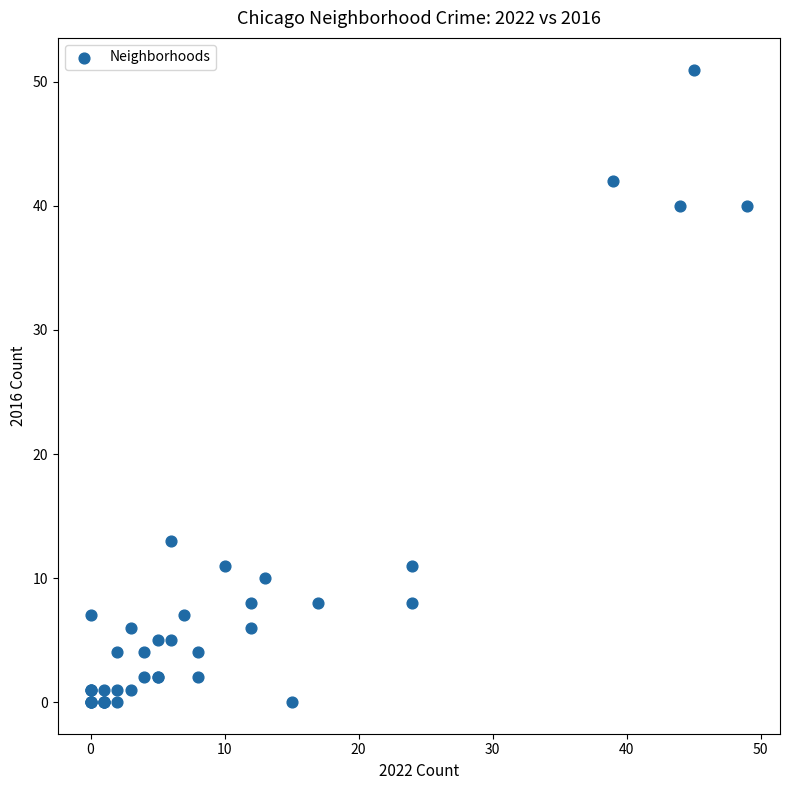

What Y value in the scatter plot is closest to 25?

13